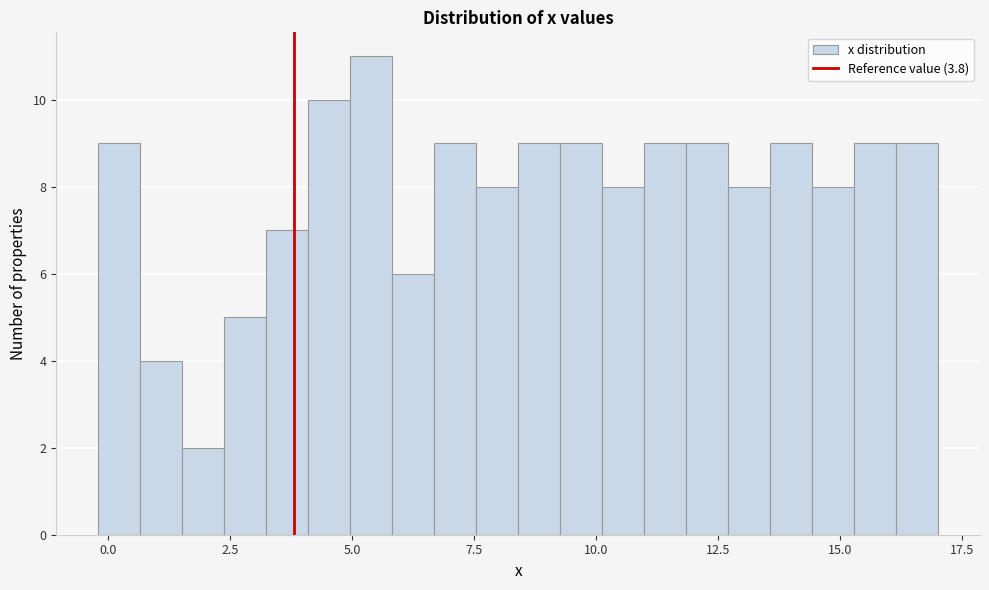

Read against the x-axis, roughly where is the centre of the tallest bar?

5.5